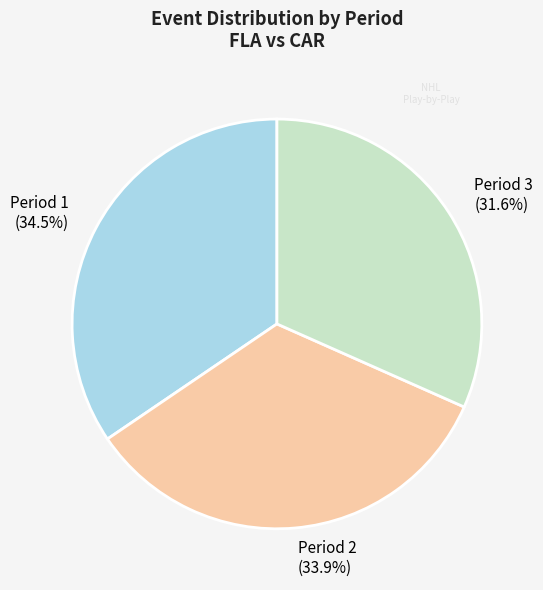

Rank the categories by value from highest to lowest.

Period 1, Period 2, Period 3